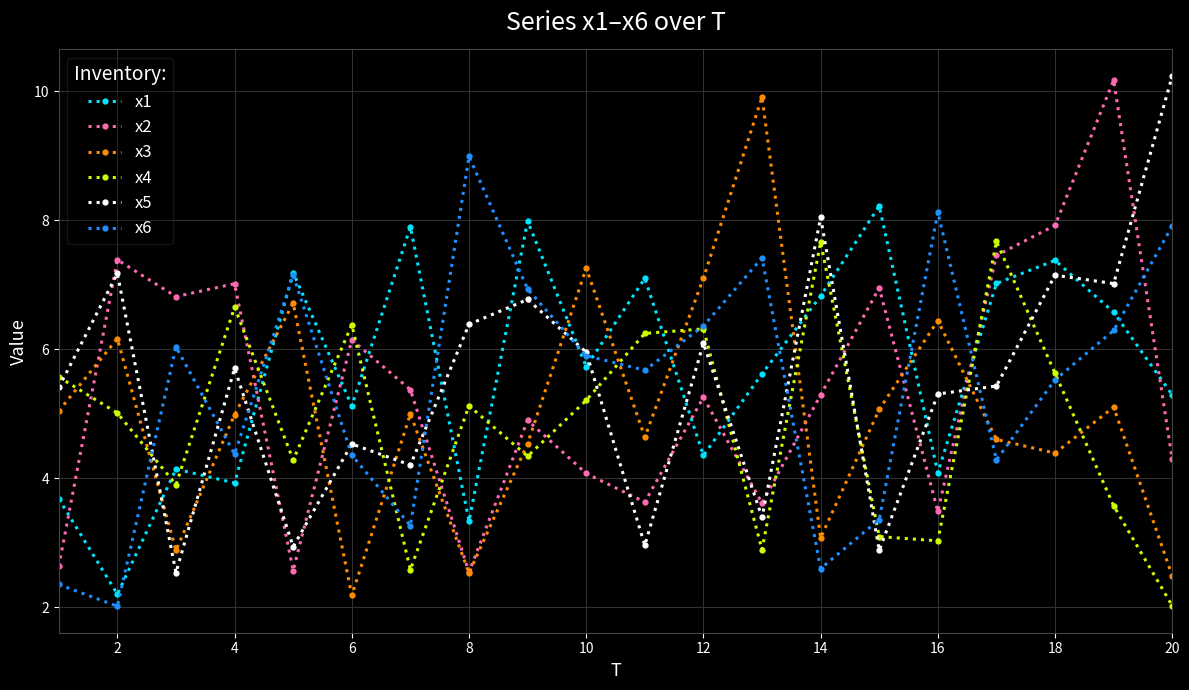

In x1, how many points are lower than both neighbors (excluding endpoints)?

7